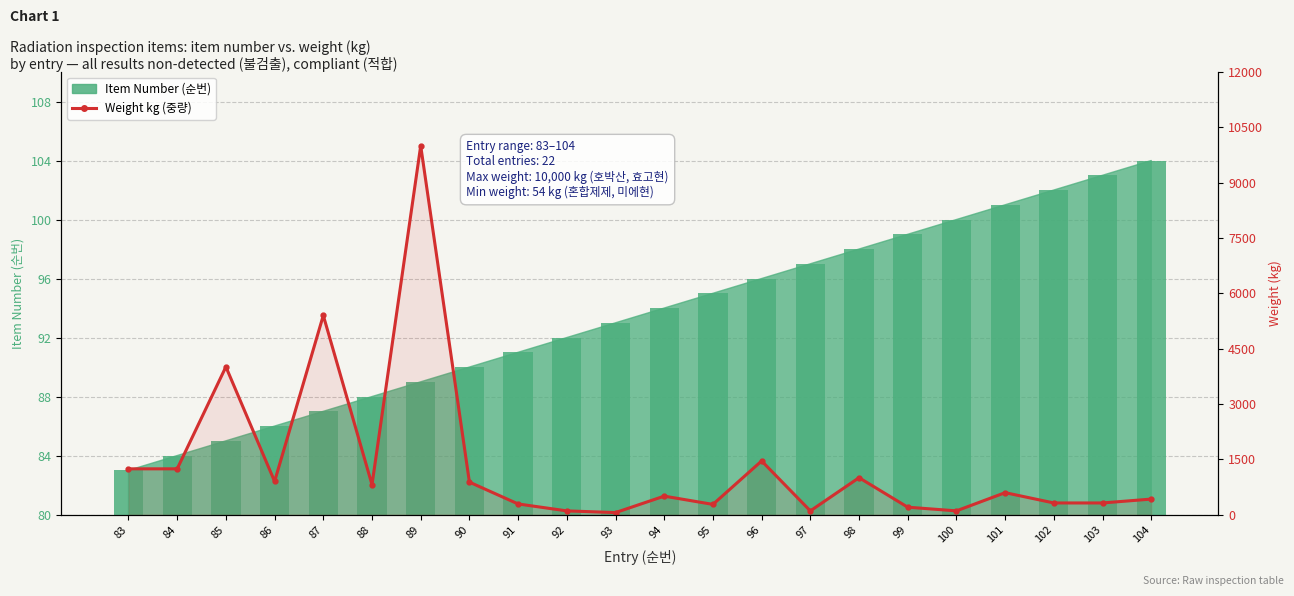

What is the smallest value displayed?

54.0